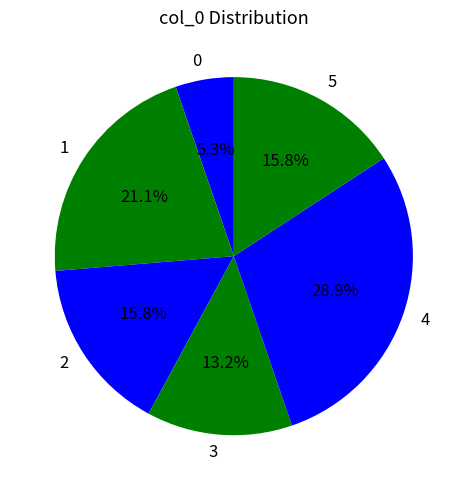

What is the ratio of the value at 4 to the value at 2?

1.8